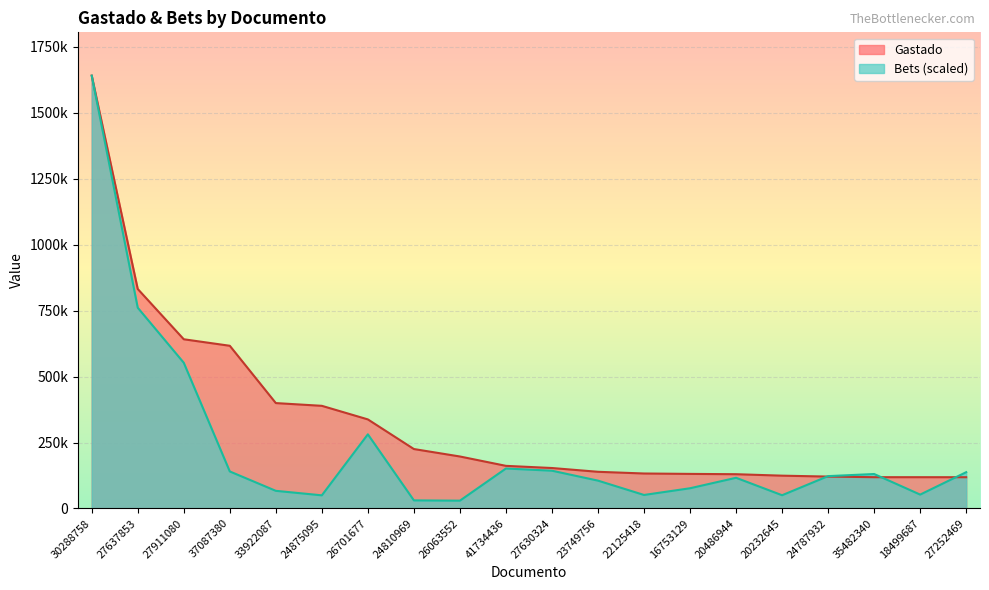

List the labels in order of Gastado value, largest first.

30288758, 27637853, 27911080, 37087380, 33922087, 24875095, 26701677, 24810969, 26063552, 41734436, 27630324, 23749756, 22125418, 16753129, 20486944, 20232645, 24787932, 35482340, 18499687, 27252469